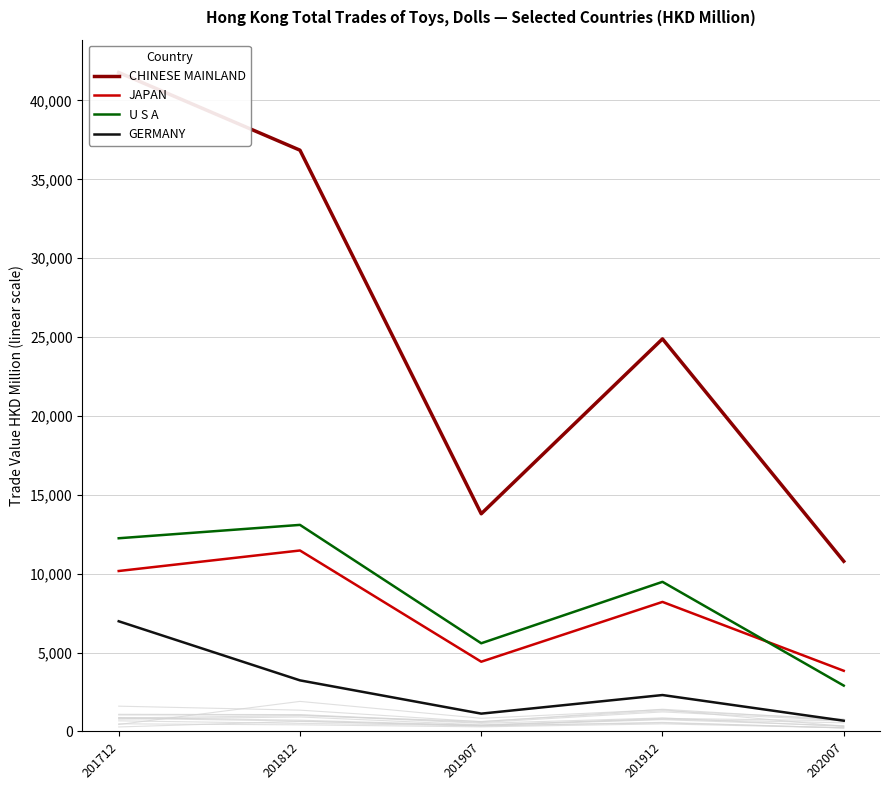

Between 201712 and 201812, which series saw the biggest shift?

CHINESE MAINLAND